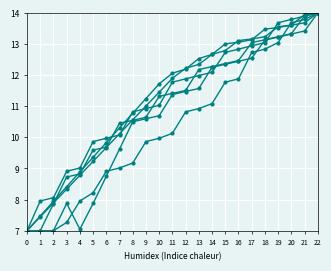

Count the number of categories in the chart.

23